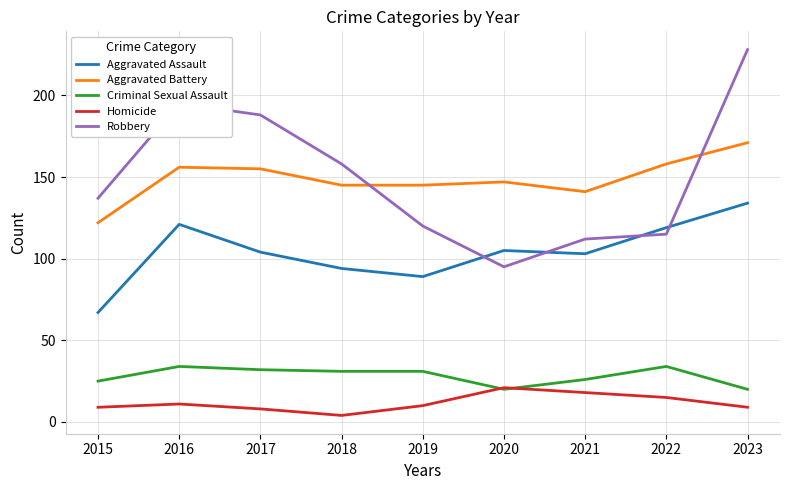

At which label does Robbery reach its minimum?

2020